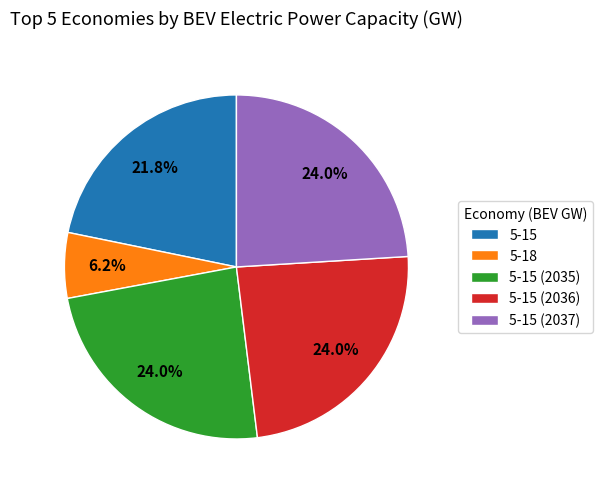

Which slice is the smallest?

5-18